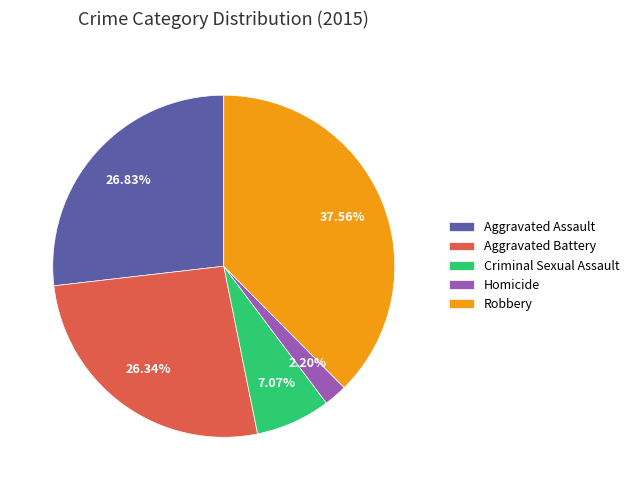

What is the largest slice in the pie chart?

Robbery